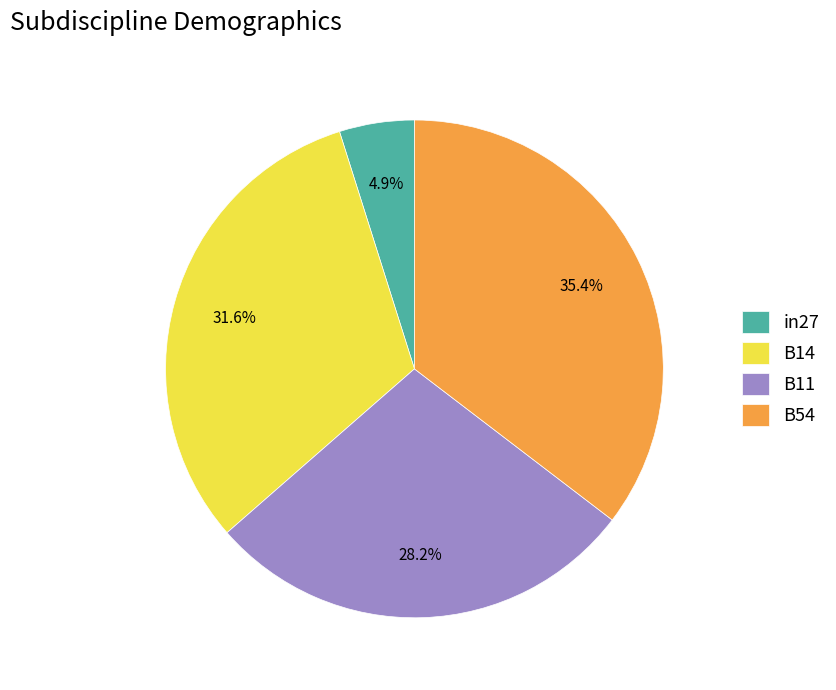

Which category has the biggest portion of the pie?

B54